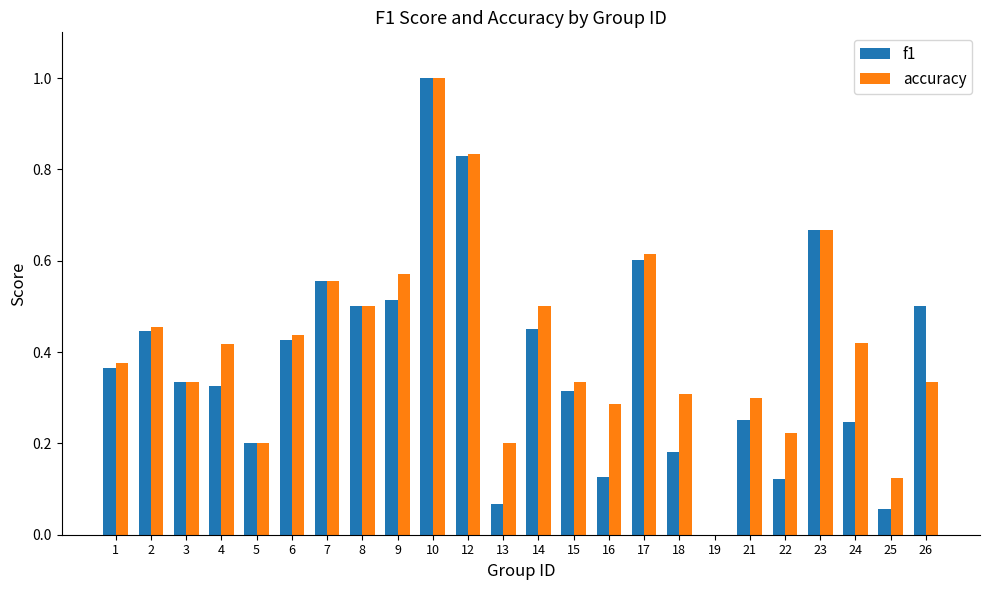

At which category does the chart reach its peak across all series?

10